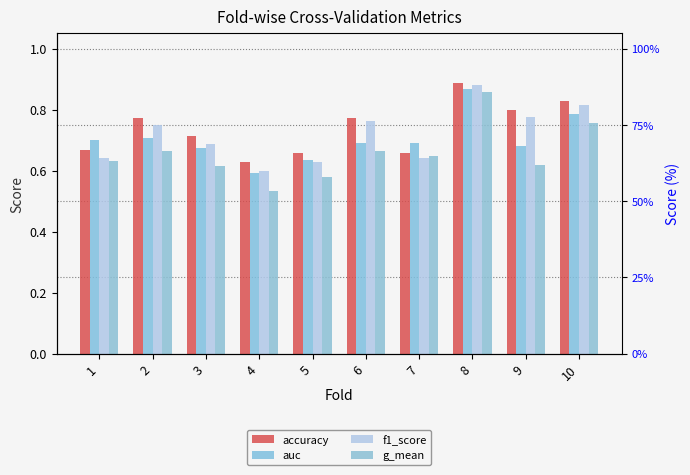

Rank the series by their maximum value, from highest to lowest.

accuracy, f1_score, auc, g_mean